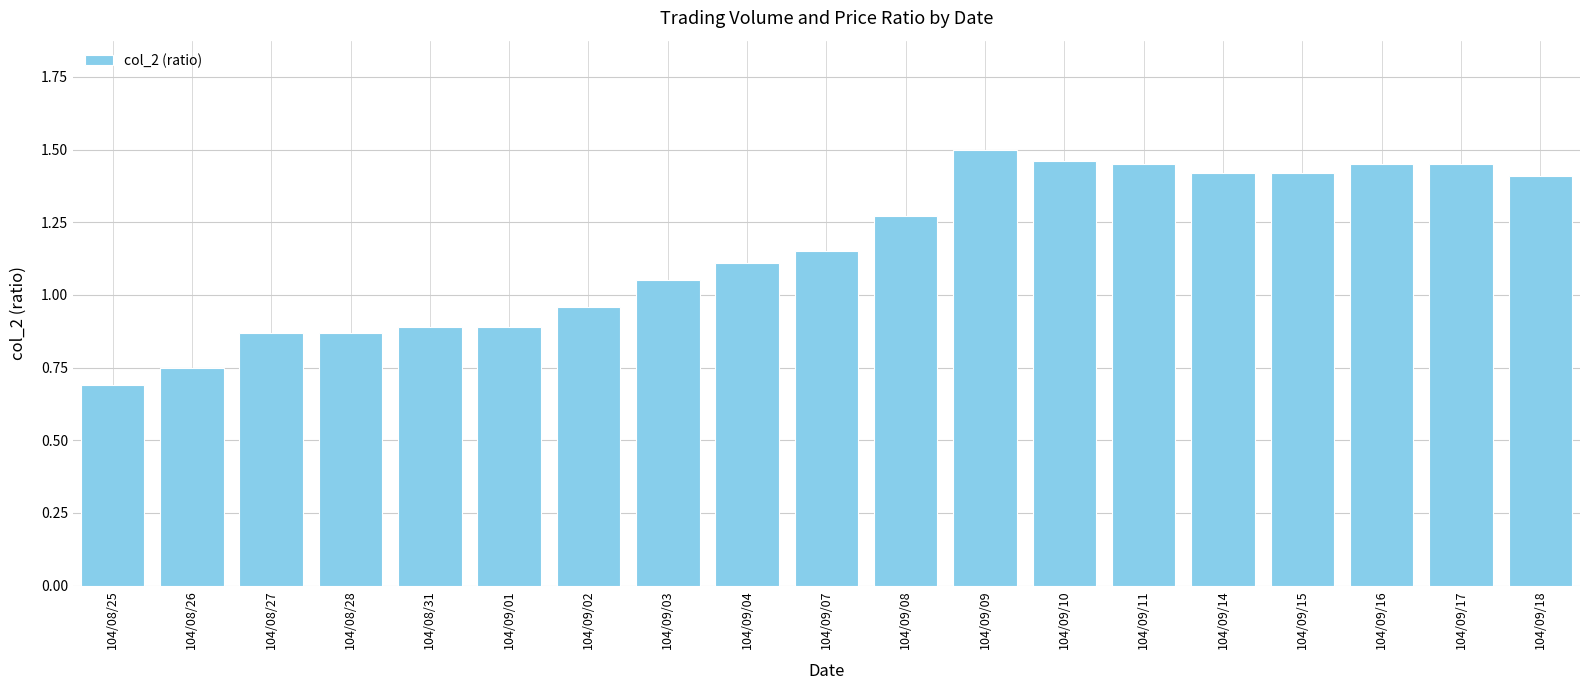

What is the label of the 16th bar from the left?

104/09/15